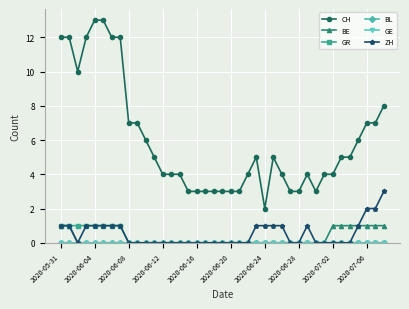

Is this an area chart (filled region under the line)?

No